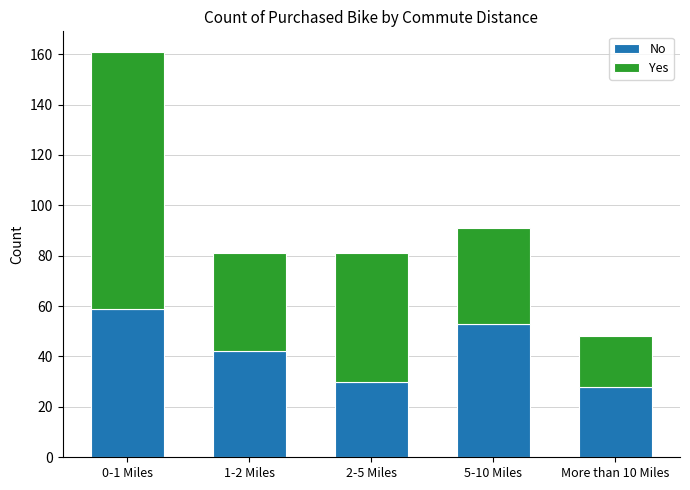

At which category is the sum across all series the highest?

0-1 Miles